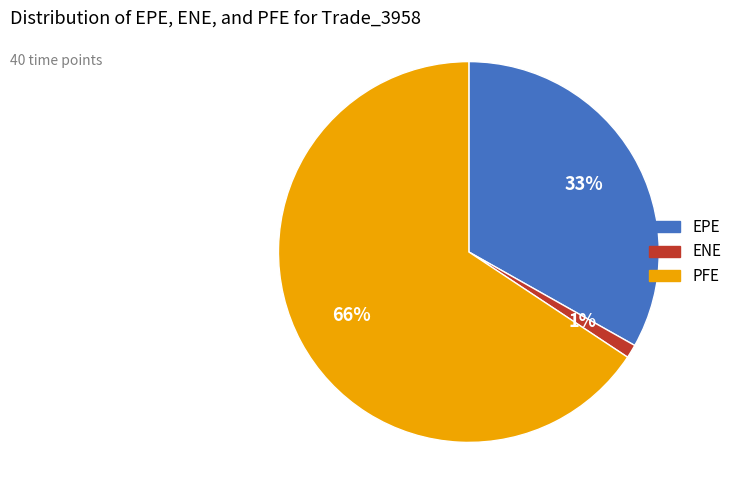

Rank the categories by value from lowest to highest.

ENE, EPE, PFE